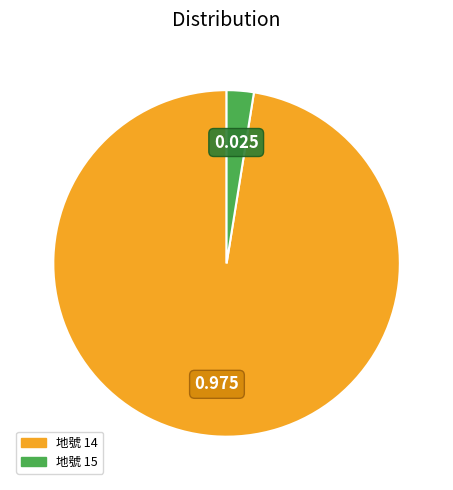

Is there any slice that represents more than half of the pie?

Yes